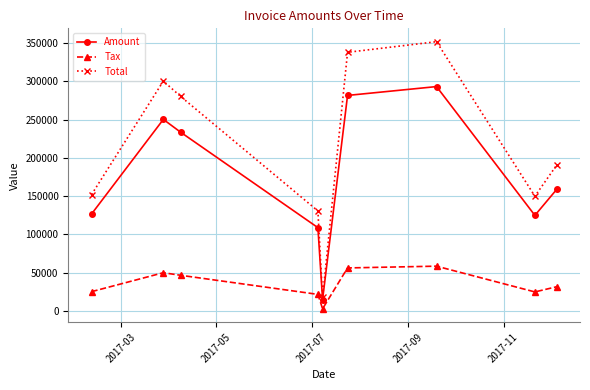

What is the lowest value of the Amount series?

15078.0